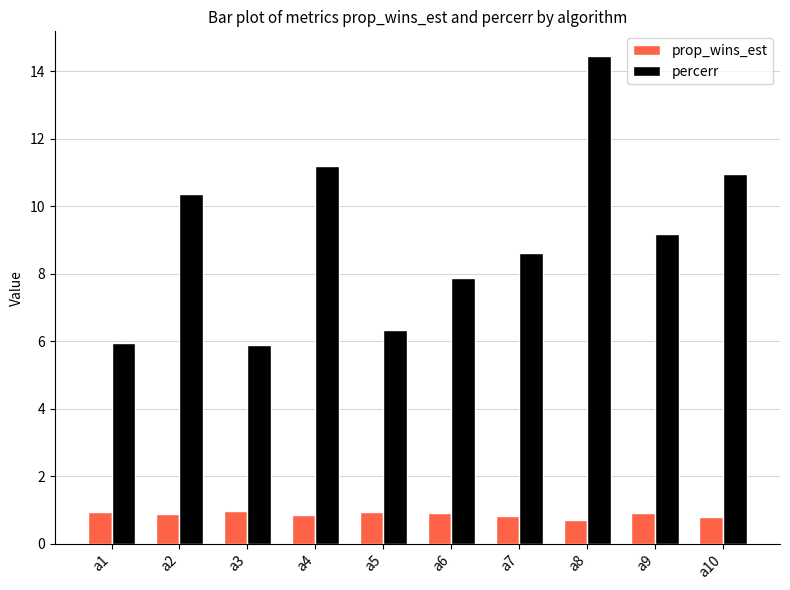

Read the percerr value at a10.

10.9